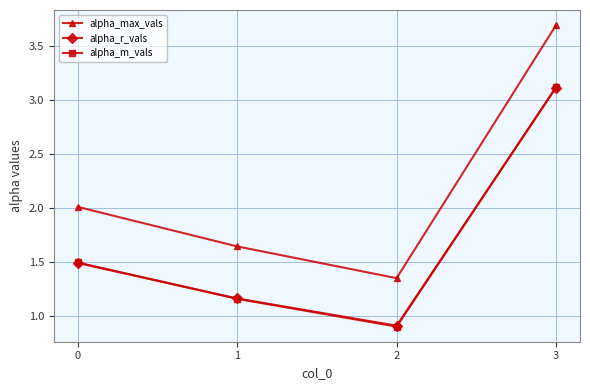

Is the value of alpha_r_vals at 2 greater than the value of alpha_m_vals at 0?

No